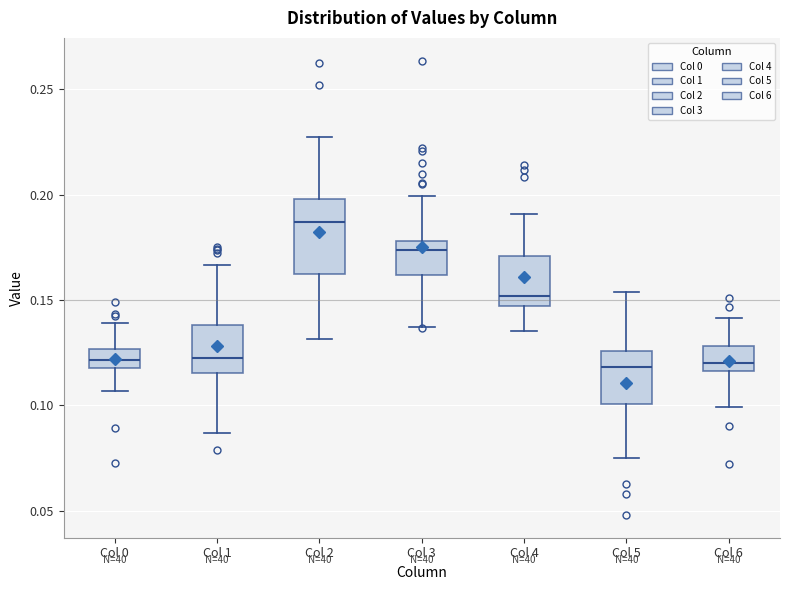

Which box is the tallest, from its lower edge to its upper edge?

Col 2